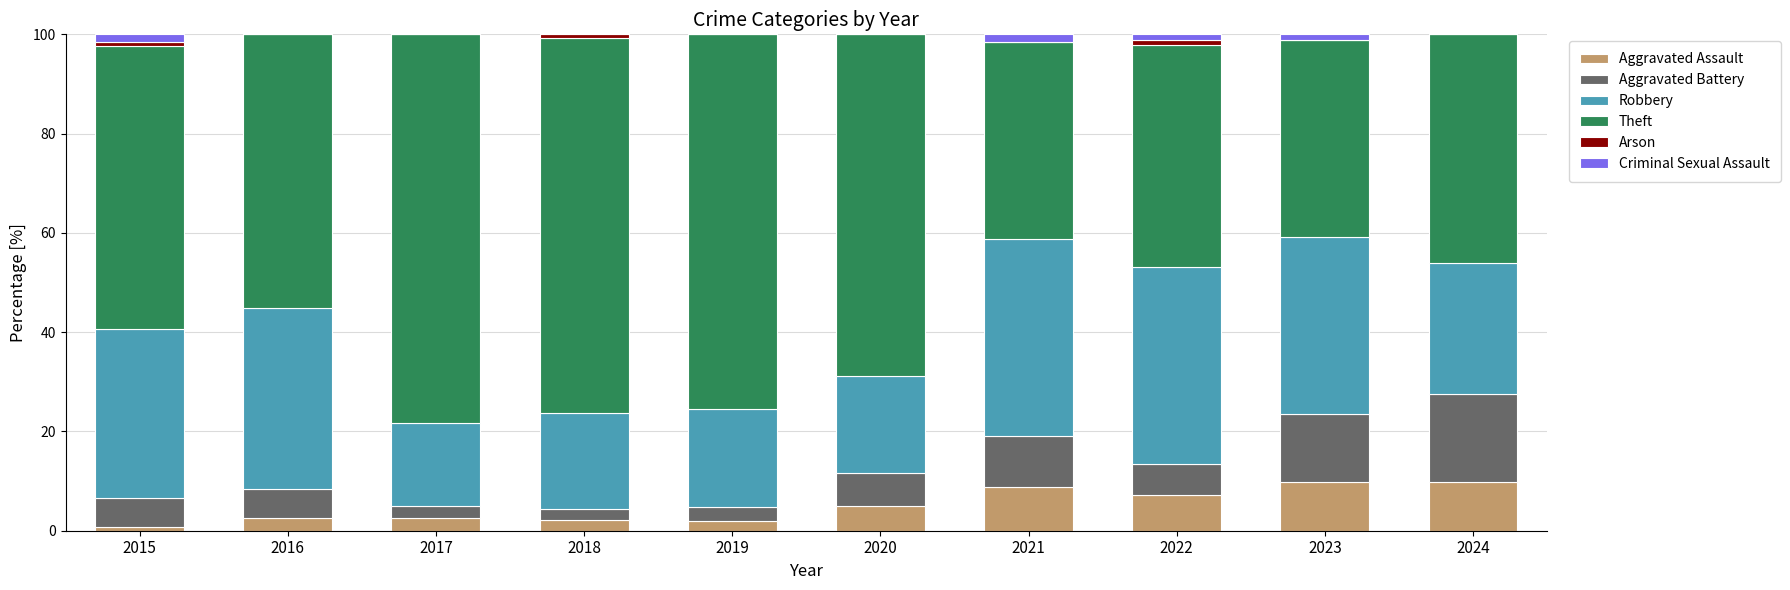

How many data points does each series have?

10